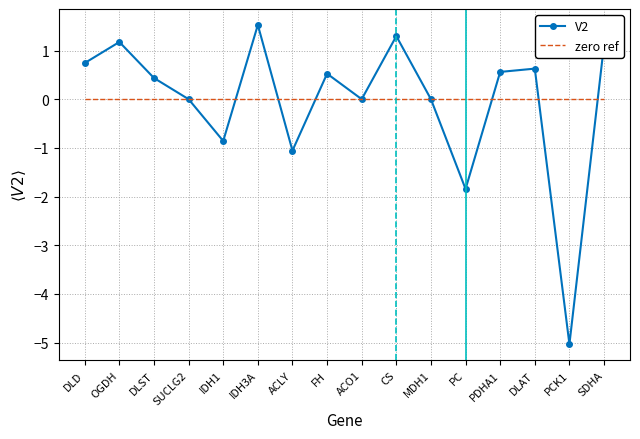

What is the total value across all series at IDH1?

-0.9